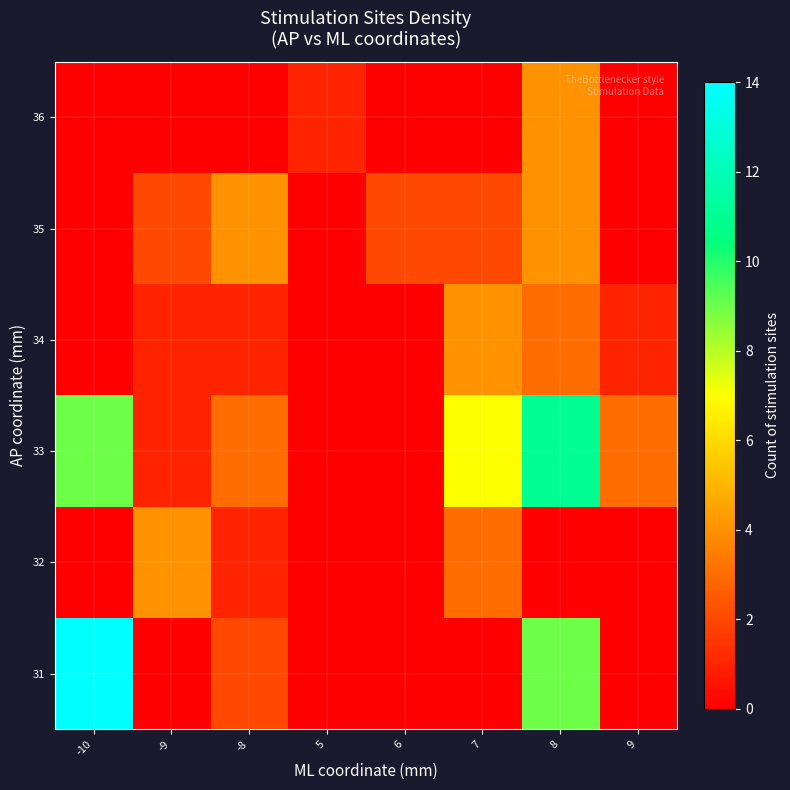

Between -9 and -8, which is larger?

-8